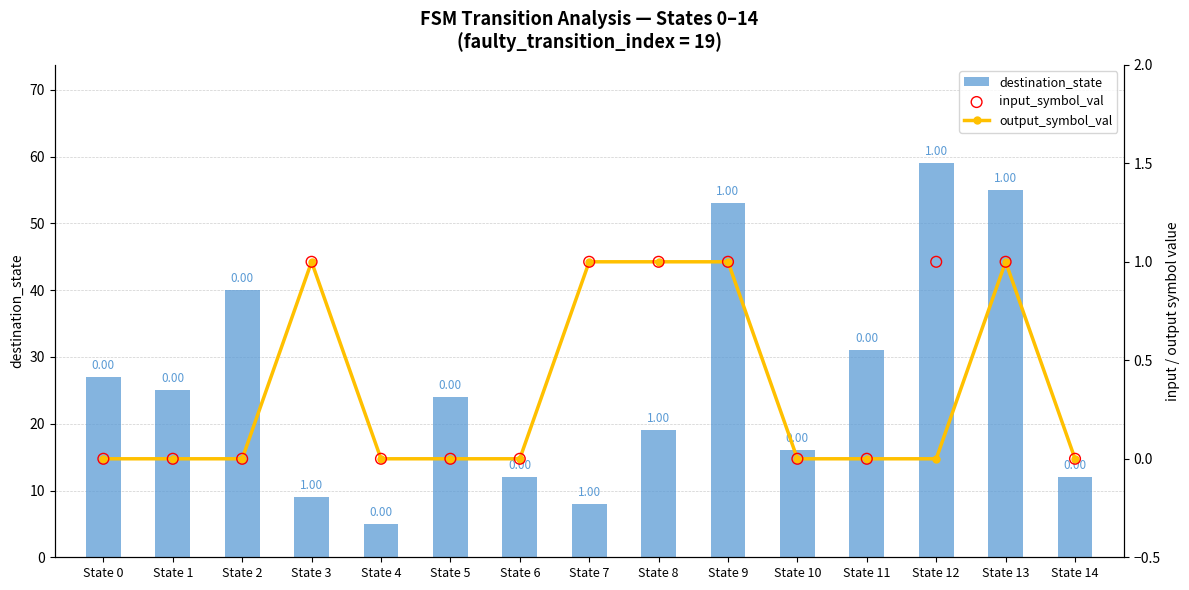

Which series has the largest total across all categories?

destination_state